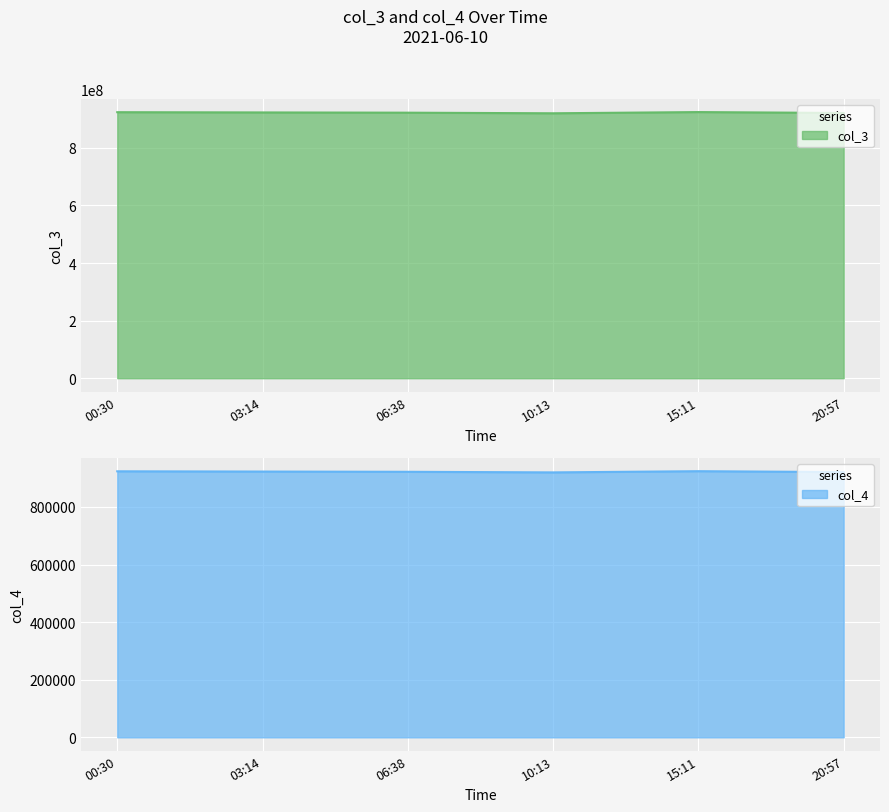

What is the sum of the col_4 values at 00:30 and 03:14?

1846544